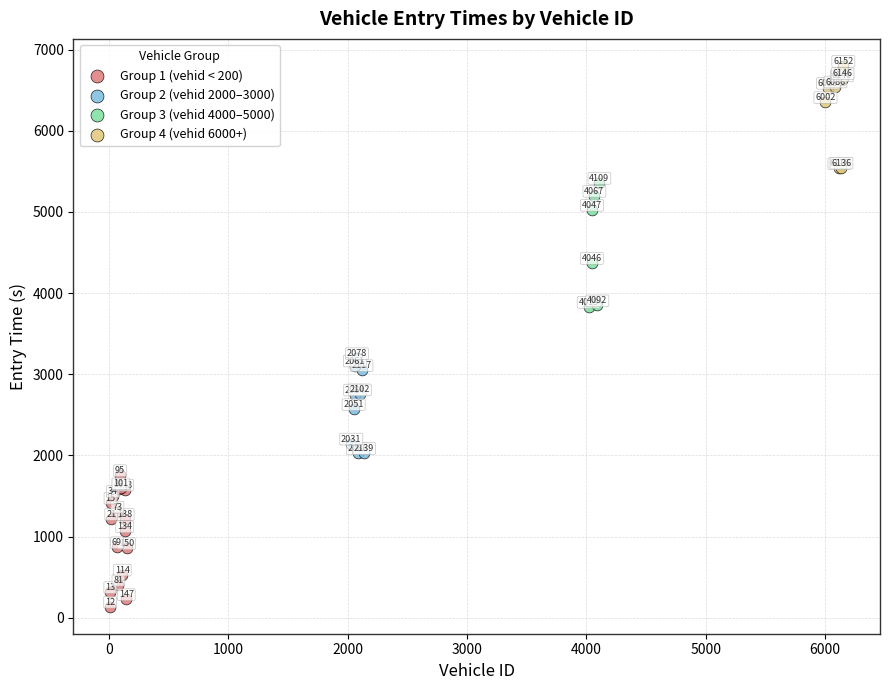

Which series contains the lowest Y value?

Group 1 (vehid < 200)